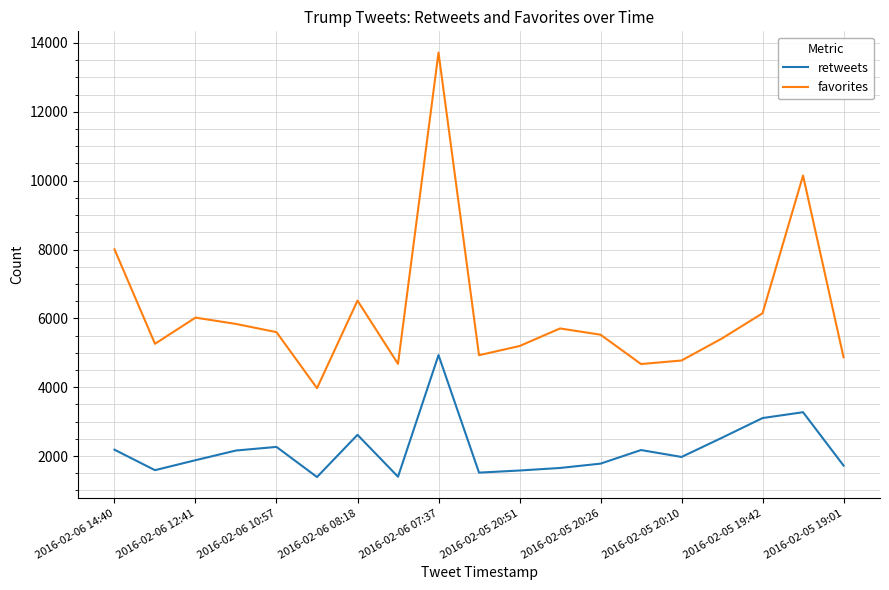

How many lines are shown in the chart?

2